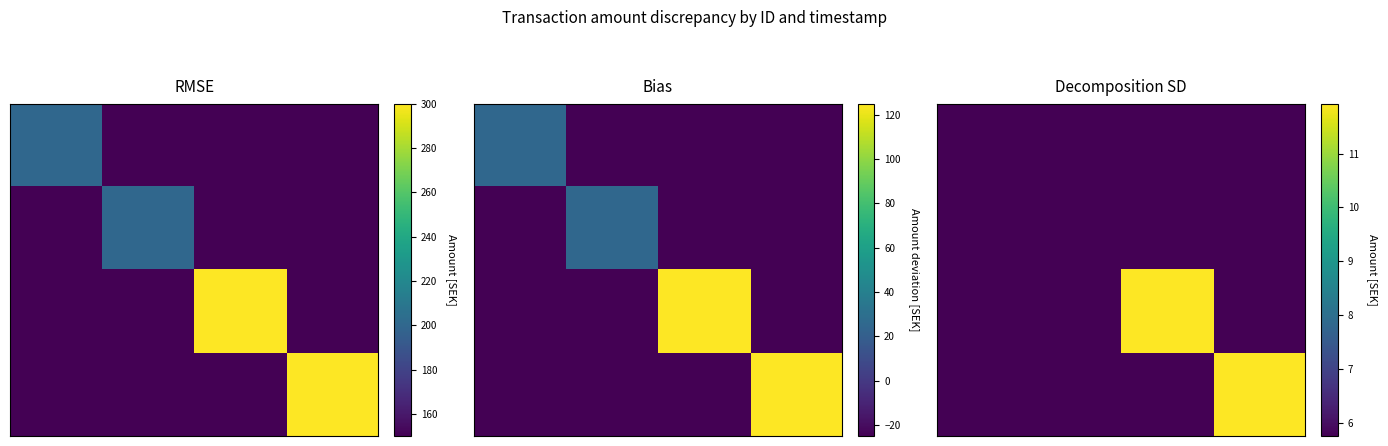

How many categories are shown in the chart?

24